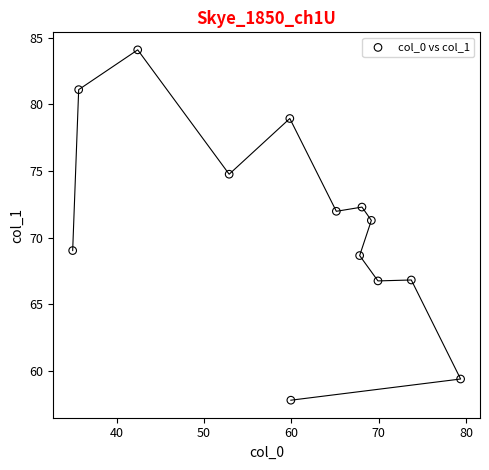

What is the range of X values (max minus min)?

44.4